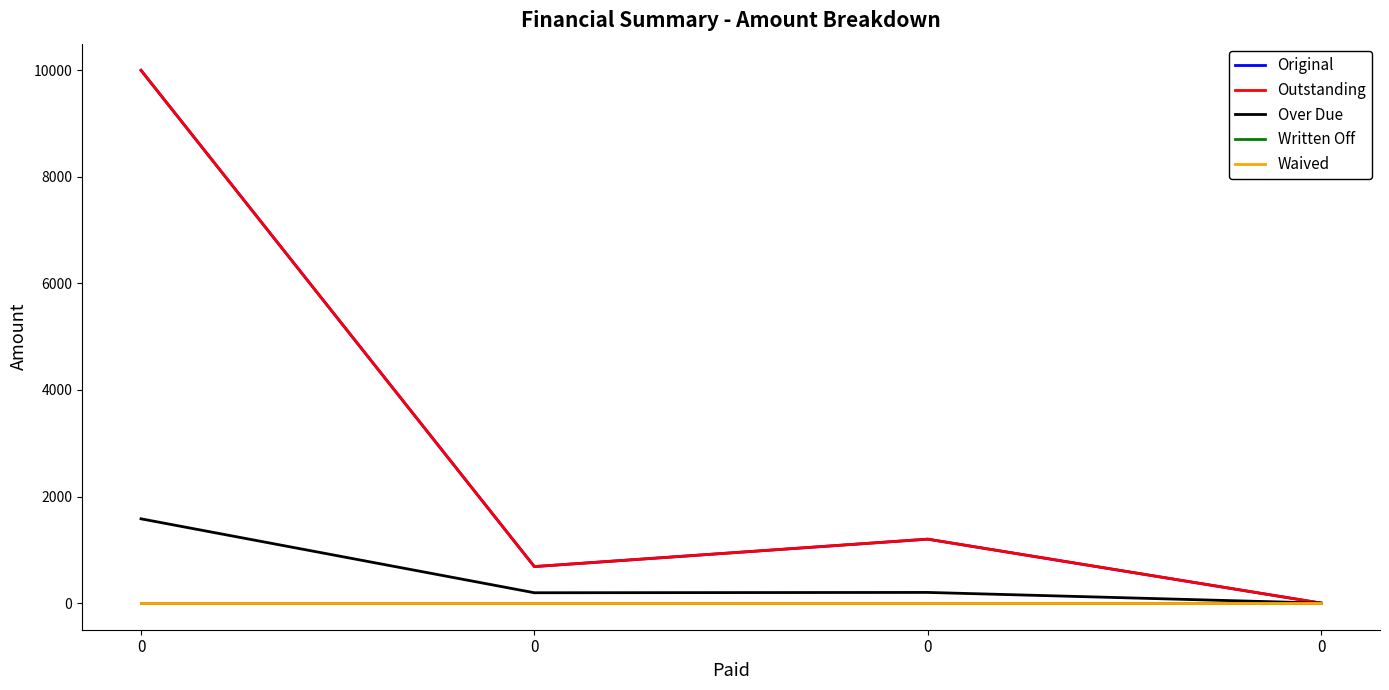

Does the chart display data point markers on the line(s)?

No